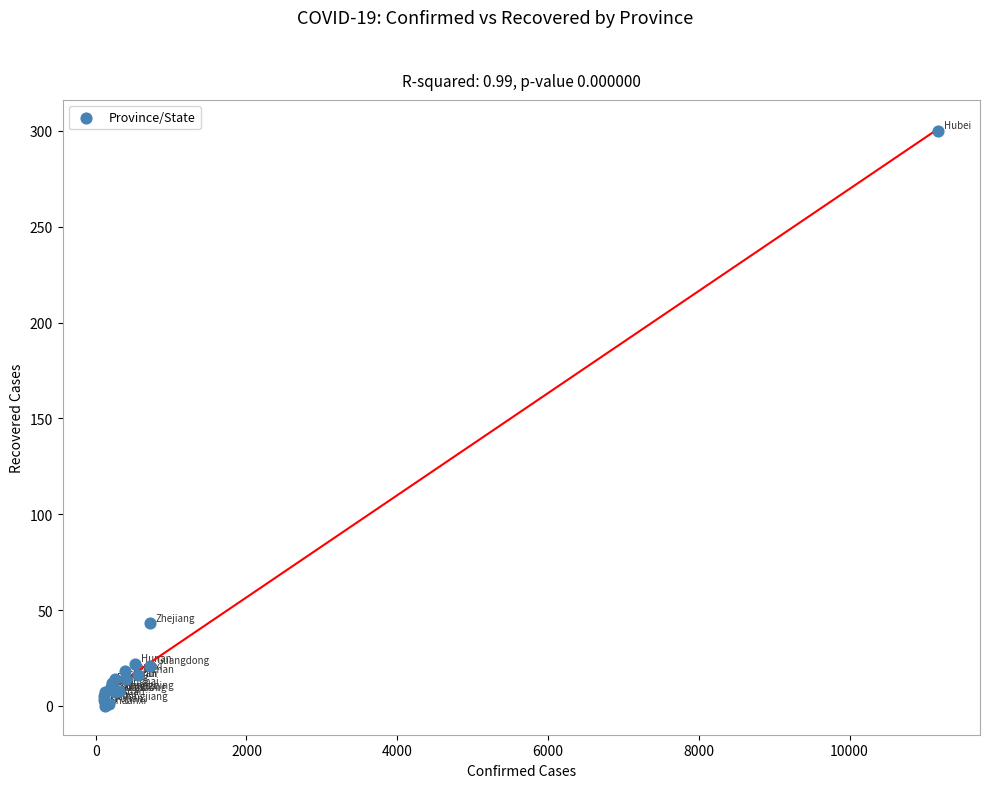

What Y value in the scatter plot is closest to 150?

43